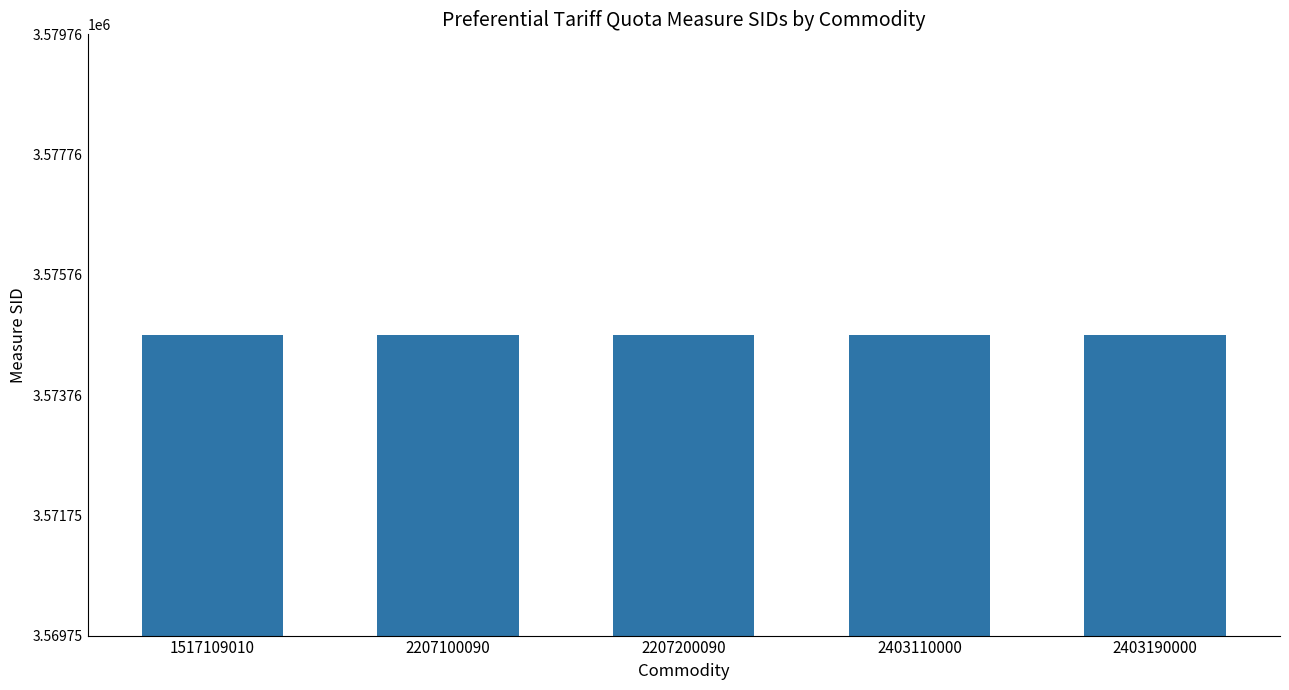

What is the minimum value shown in the chart?

3574752